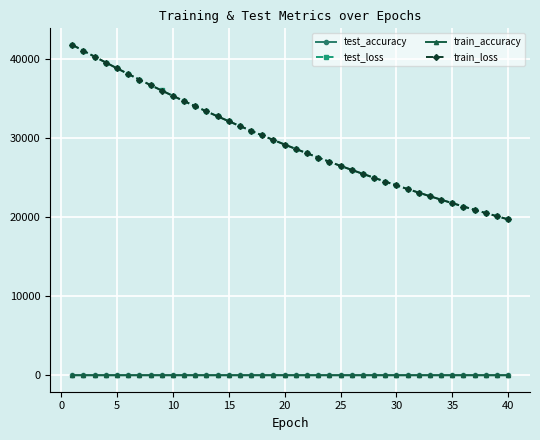

What is the value of the train_loss point at the 8th from the left?

36688.4